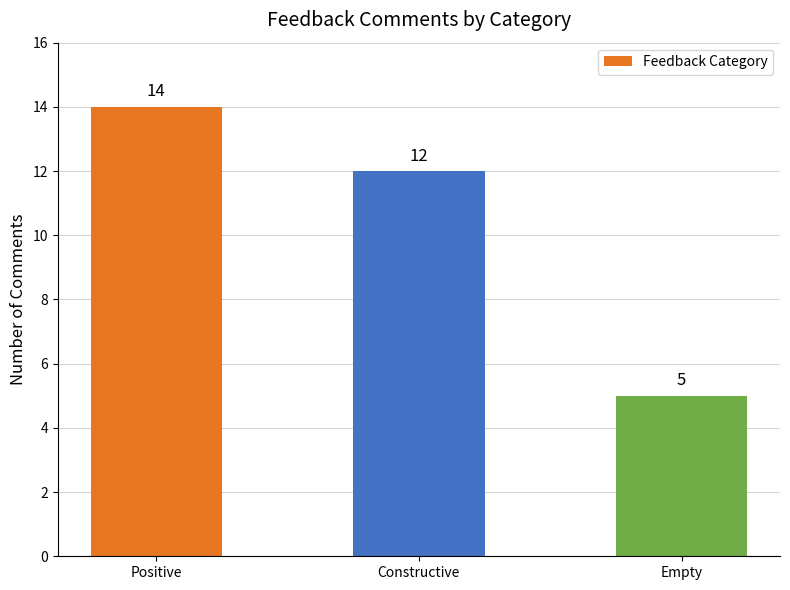

What is the greatest value displayed?

14